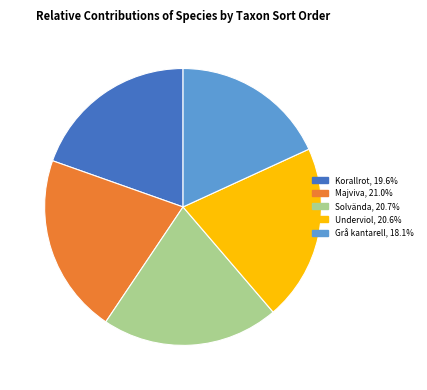

Which category has the smallest portion of the pie?

Grå kantarell